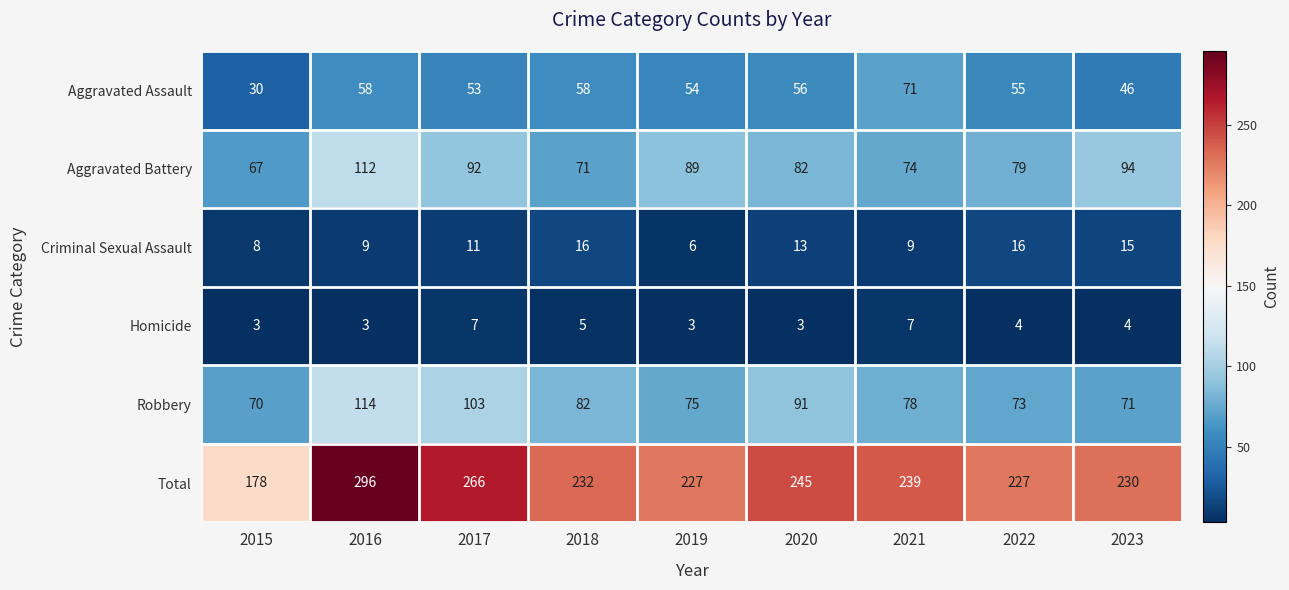

What is the greatest value displayed?

296